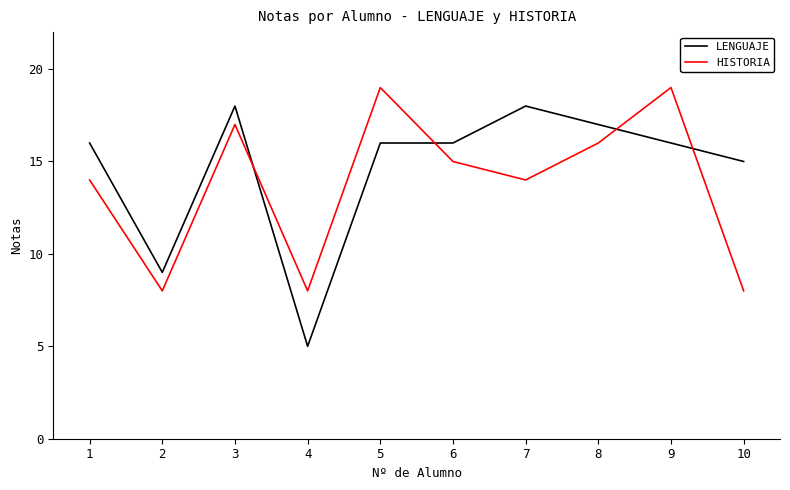

How many intersections are there between HISTORIA and LENGUAJE?

4